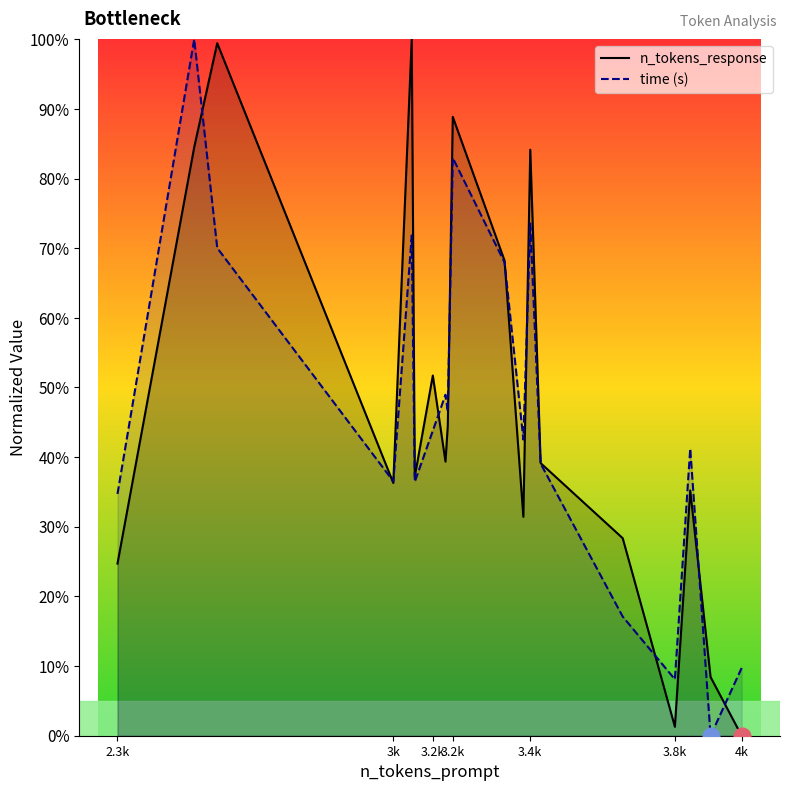

What is the sum of all n_tokens_response values?

902.8